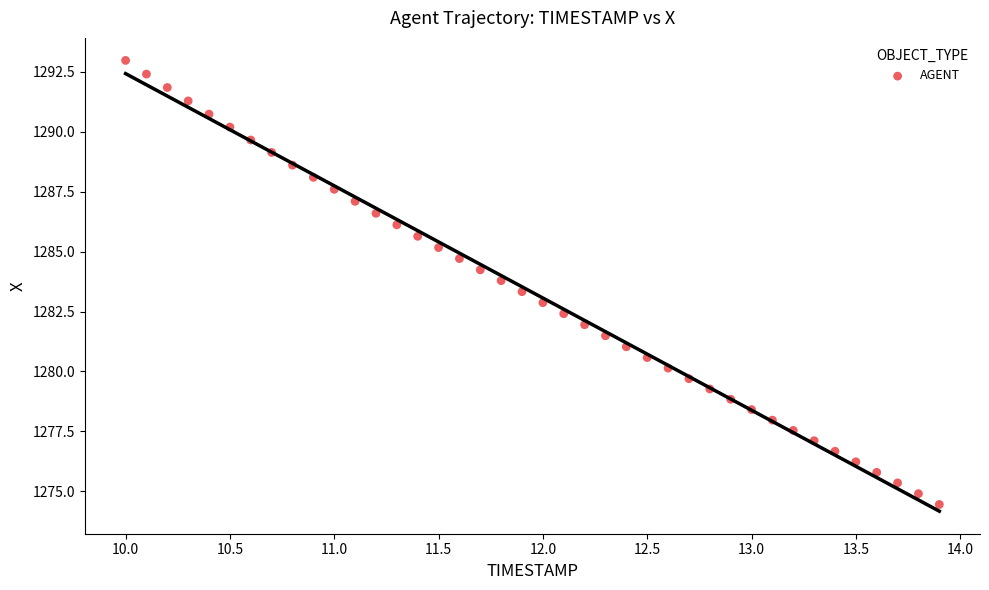

What is the range of Y values (max minus min)?

18.5